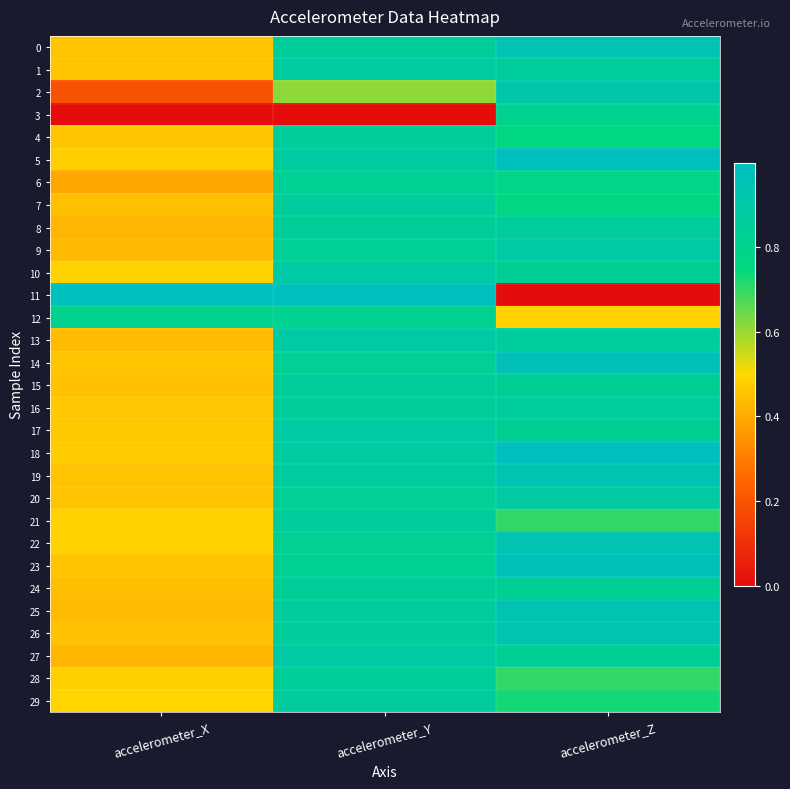

Which has a higher value, accelerometer_Y or accelerometer_Z?

accelerometer_Z